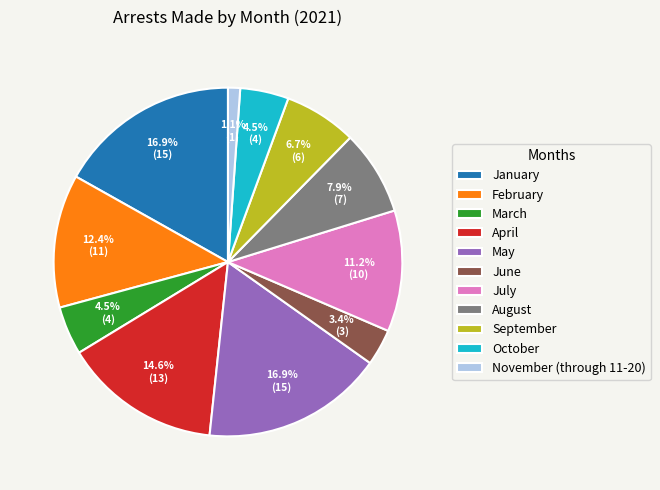

Does November (through 11-20) represent more than half of the total?

No